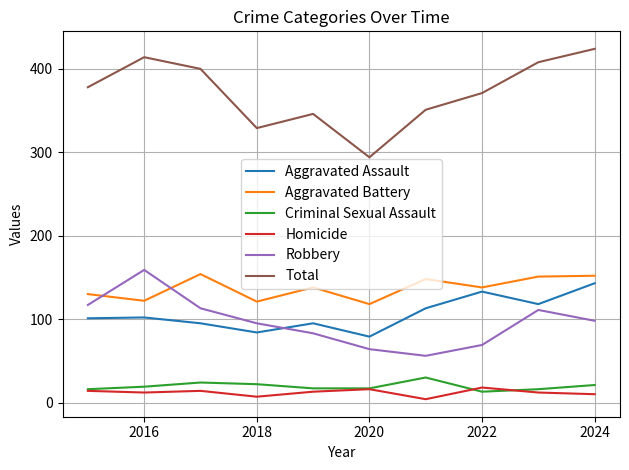

True or false: Total and Aggravated Battery cross at least once.

False